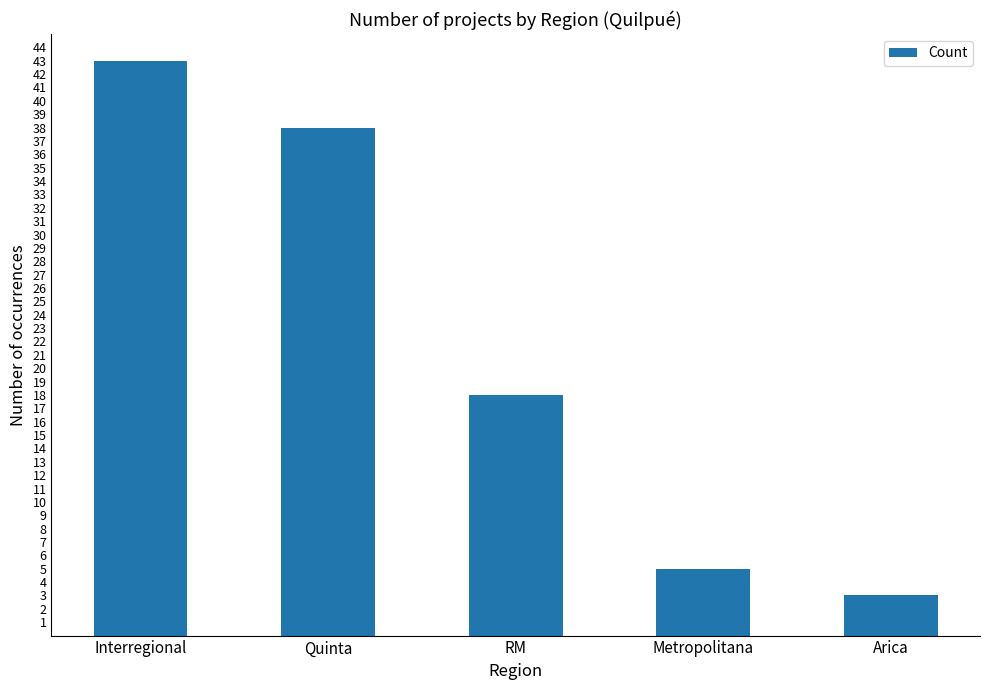

List the labels in order of value, smallest first.

Arica, Metropolitana, RM, Quinta, Interregional